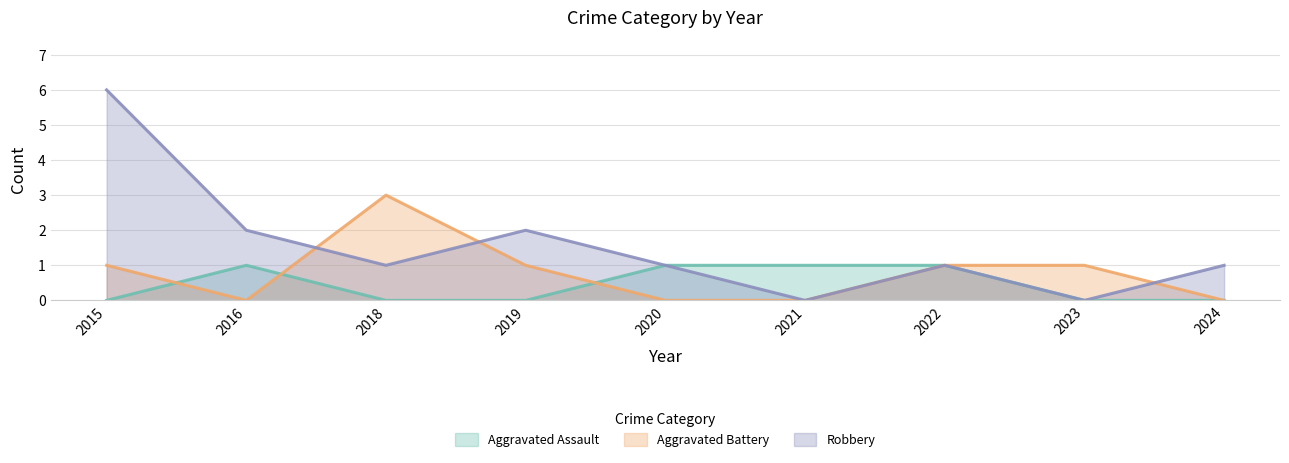

At which label is Robbery closest to 3?

2016